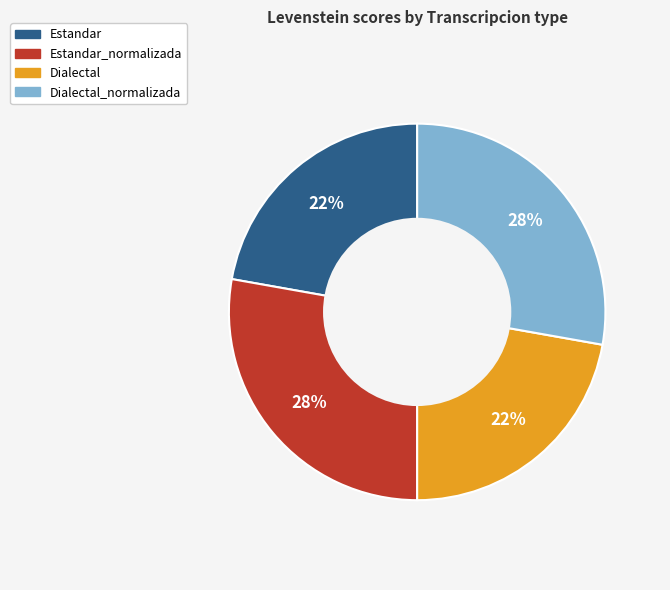

Does any single category account for the majority?

No